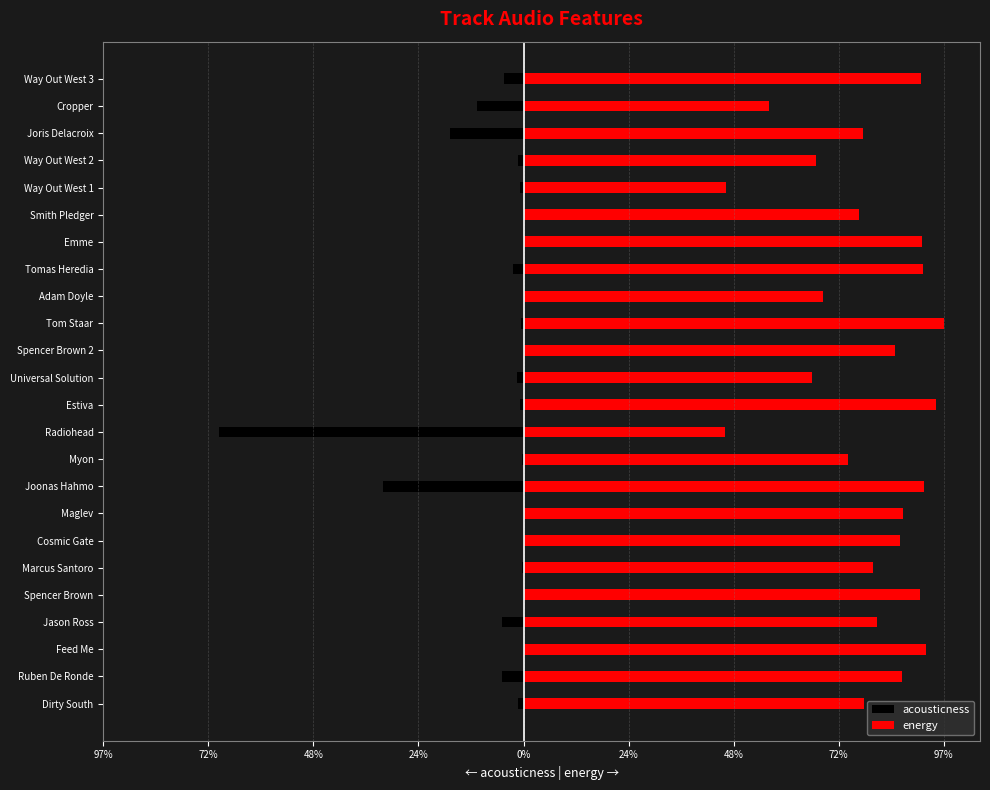

Is it true that energy equals 0.9 at Universal Solution?

False